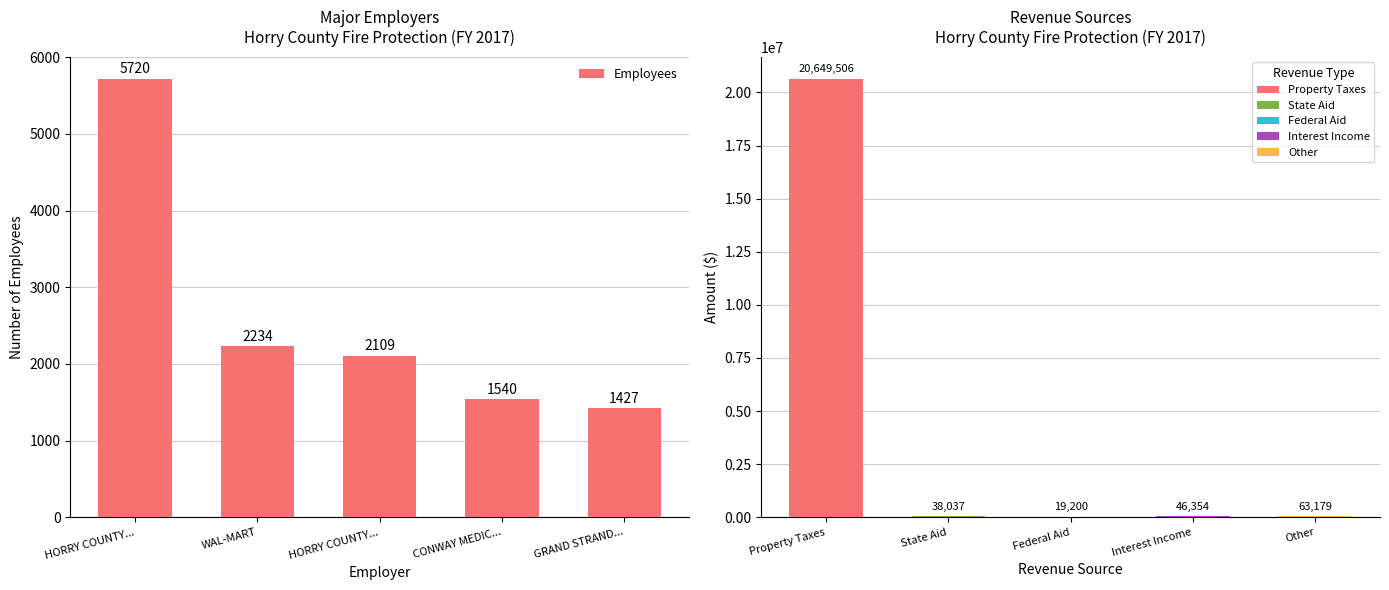

How many distinct data groups are displayed?

1